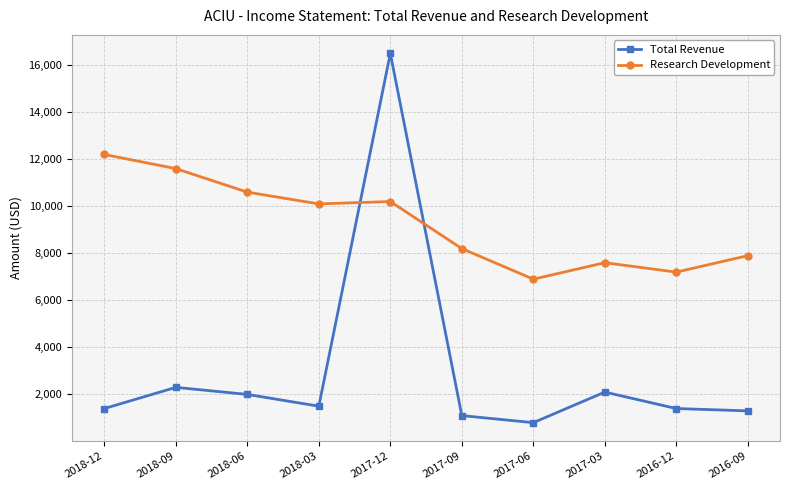

True or false: Total Revenue has more than 2 interior local peaks.

True